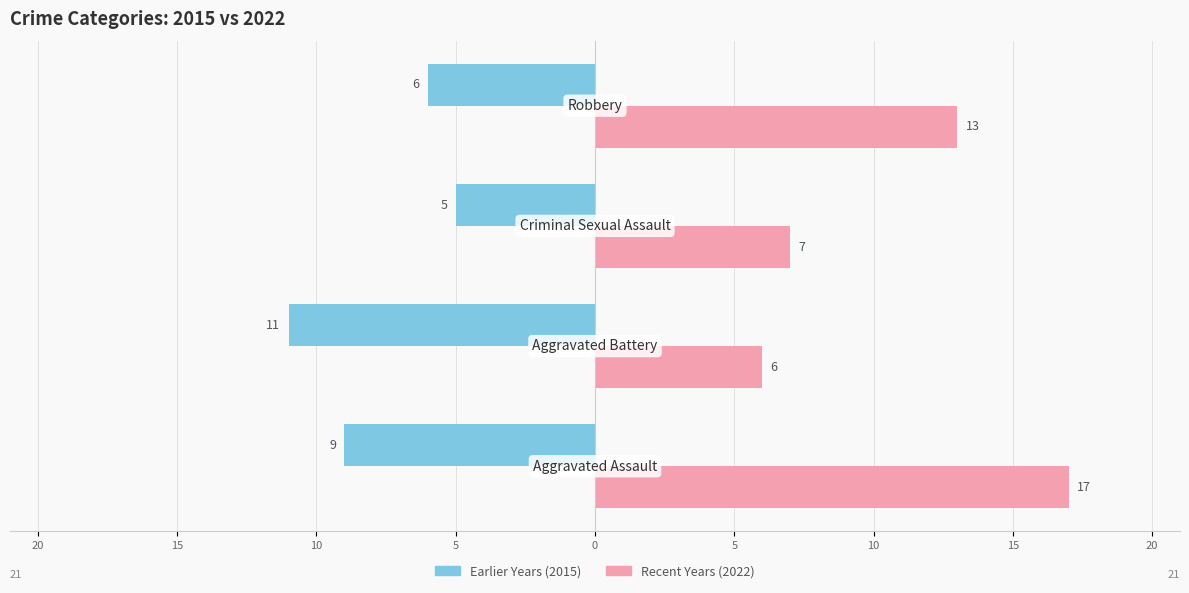

What are all the series names shown in the legend?

Earlier Years (2015), Recent Years (2022)